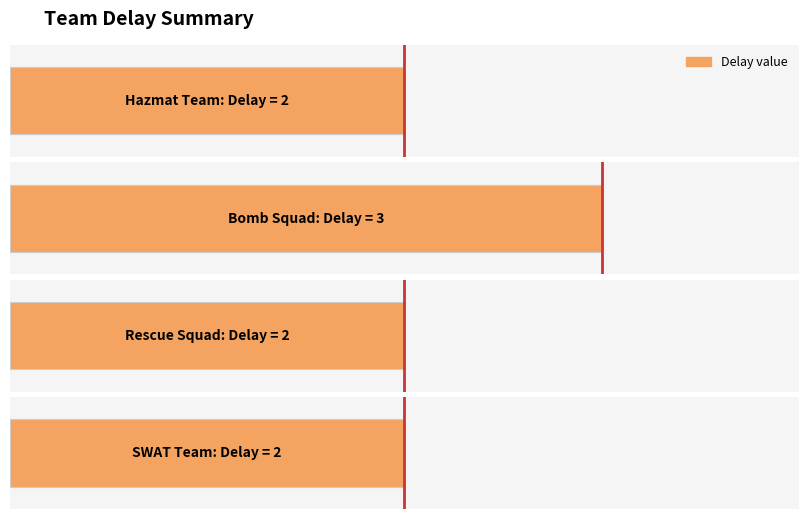

What is the average value?

2